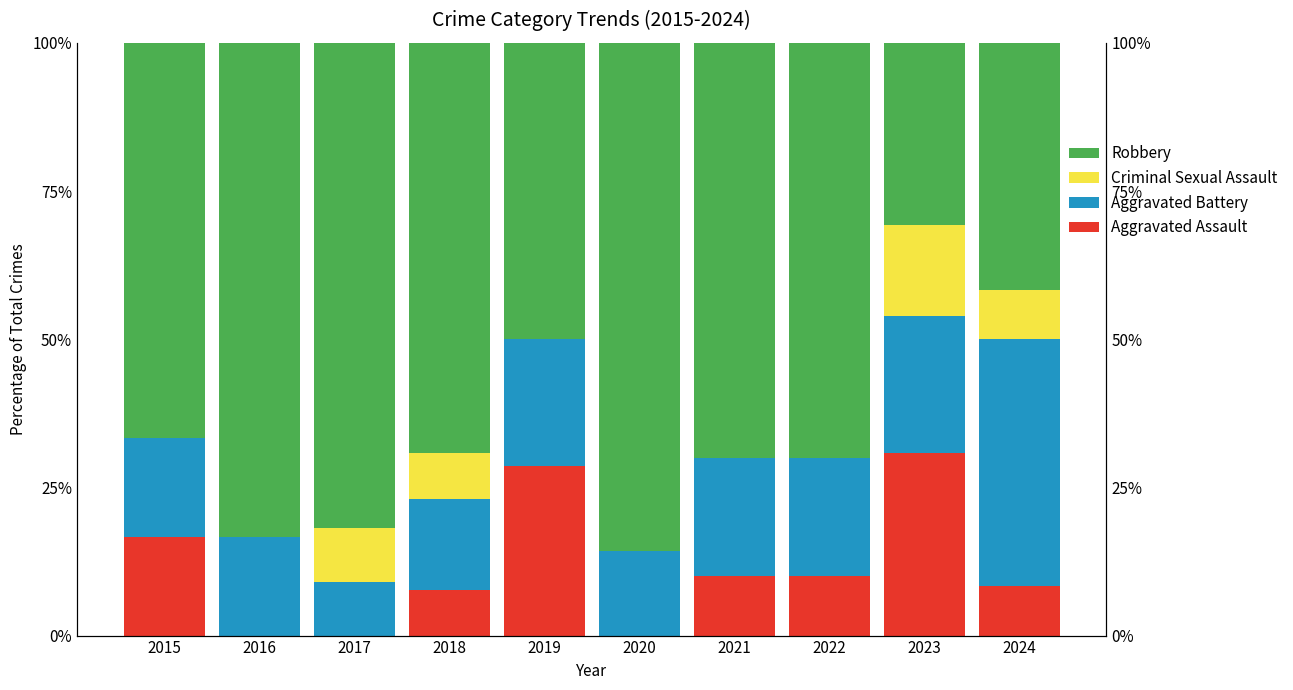

What is the difference between the maximum and minimum values in the Criminal Sexual Assault series?

15.4